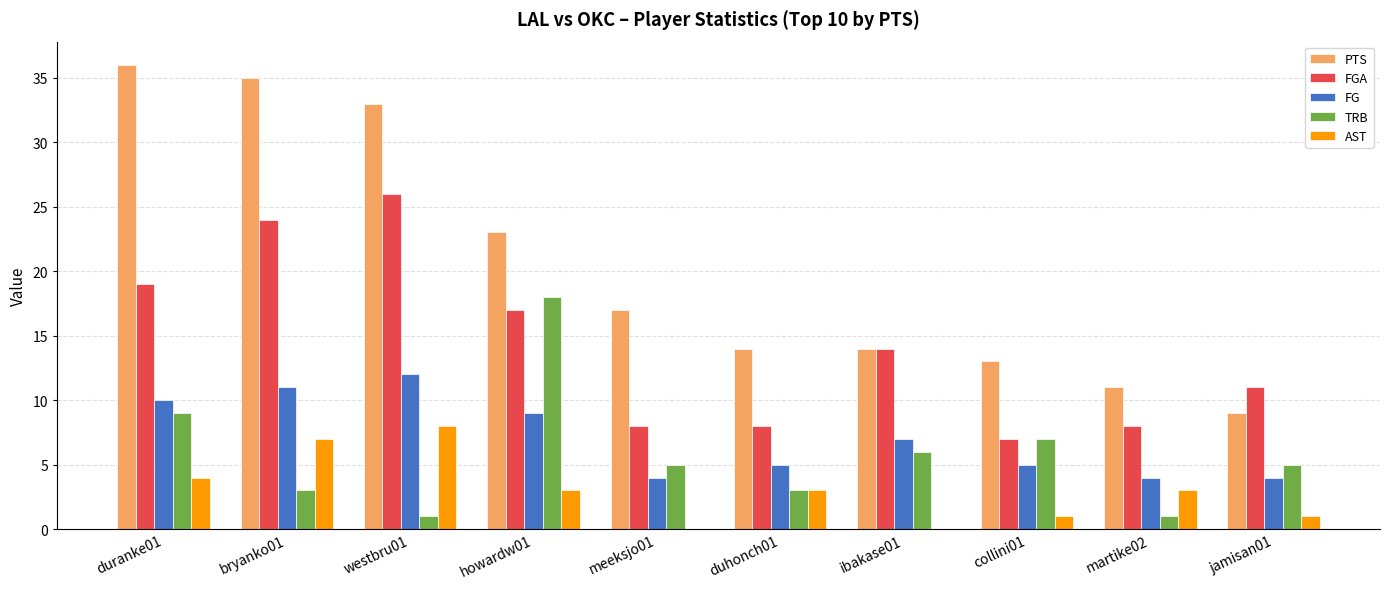

The value of PTS at jamisan01 is 9. True or false?

True